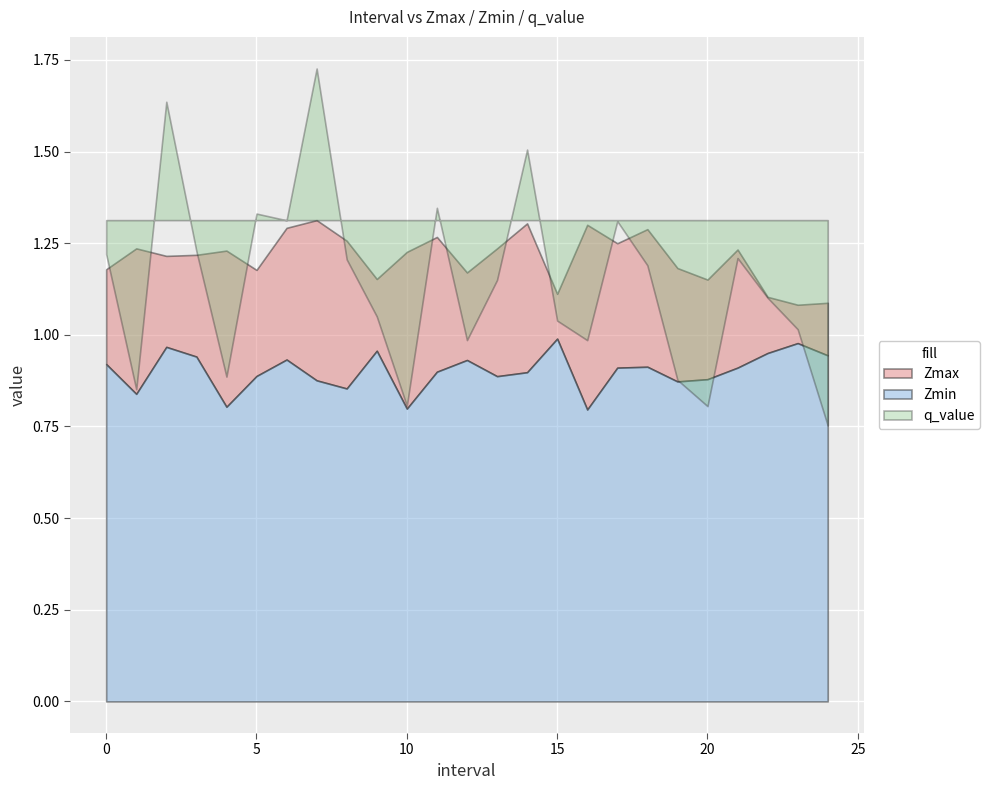

At which label does q_value reach its minimum?

24